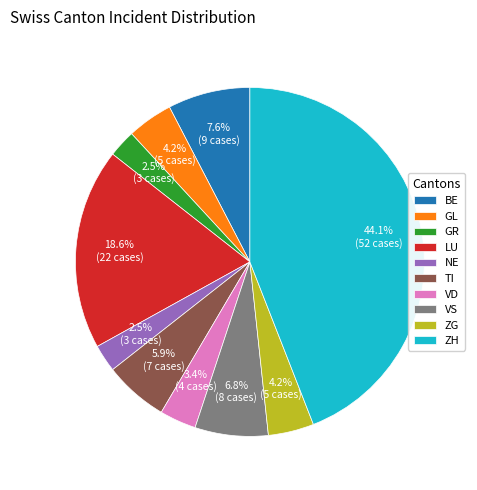

What is the total percentage of VD and BE?

11.0%